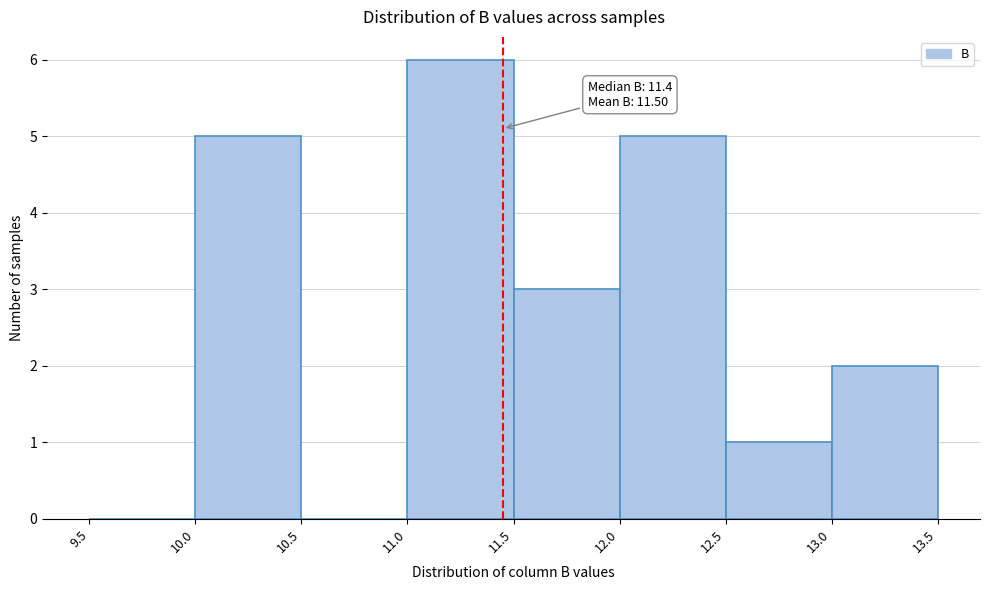

Over which range of the x-axis is the bar tallest?

11.0 to 11.5